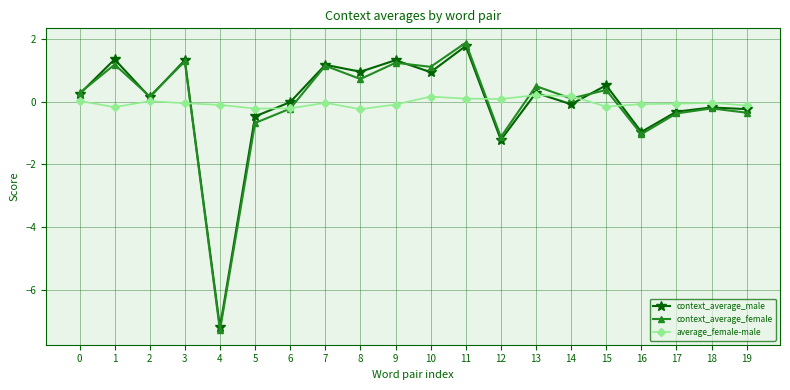

How many distinct data groups are displayed?

3